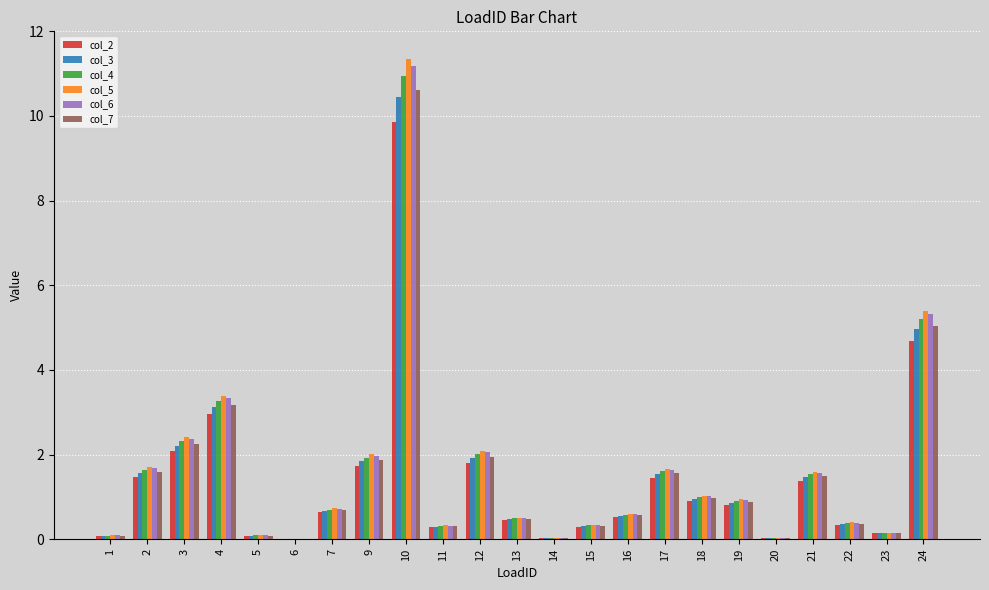

How many series are shown in this chart?

6